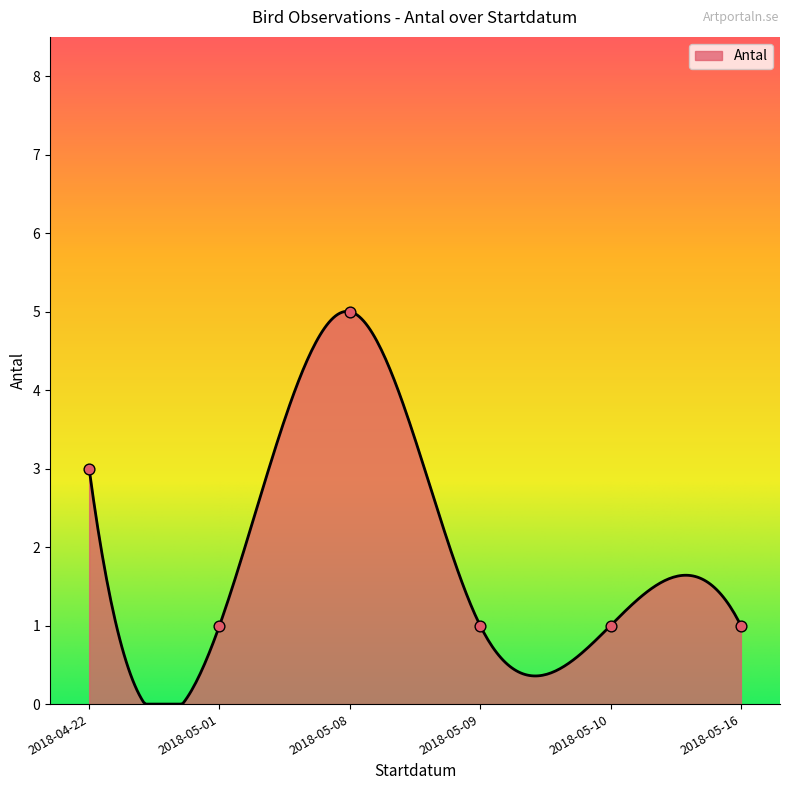

Which has a higher value, 2018-05-09 or 2018-05-16?

2018-05-09